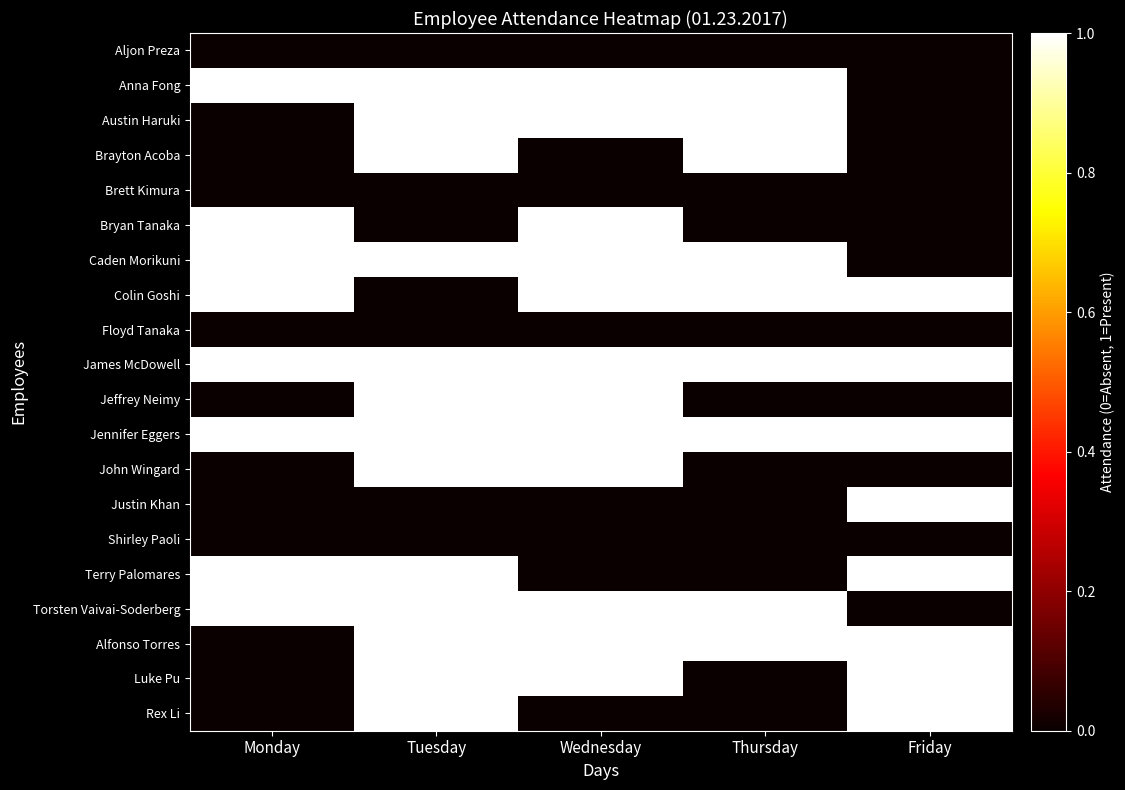

At which category is the sum across all series the highest?

Tuesday